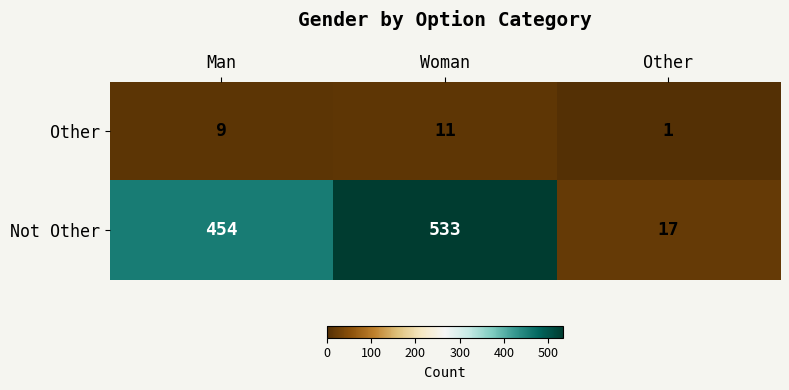

What is the average value of the Not Other series?

335